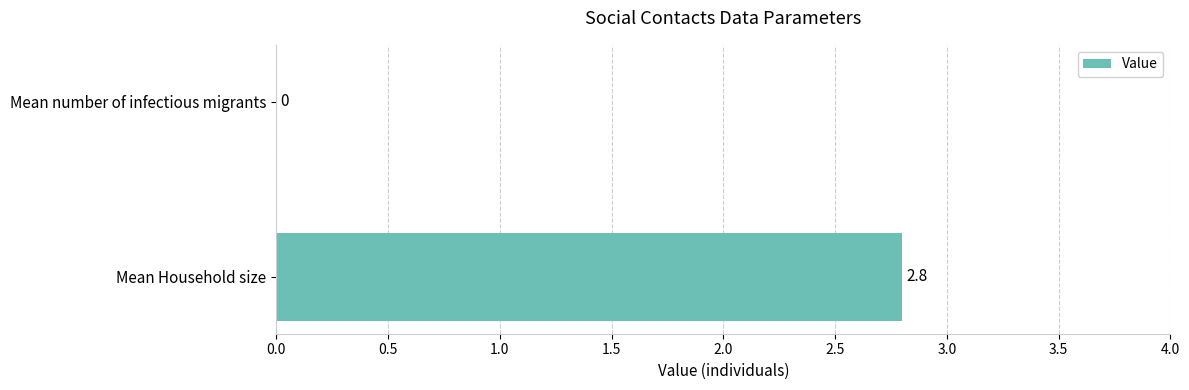

At which label is the value closest to 1?

Mean number of infectious migrants